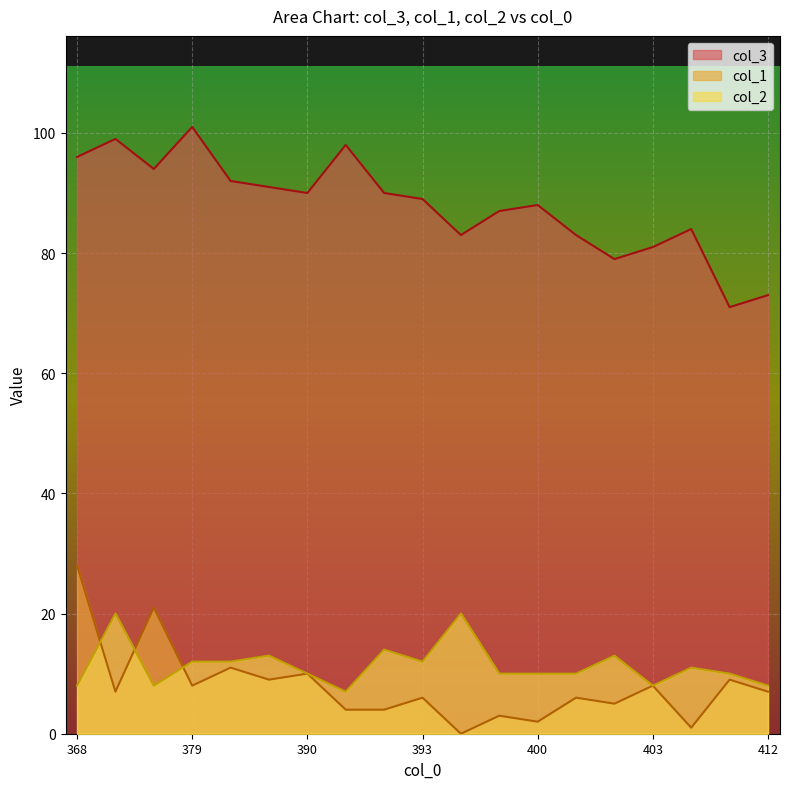

How many lines are shown in the chart?

3